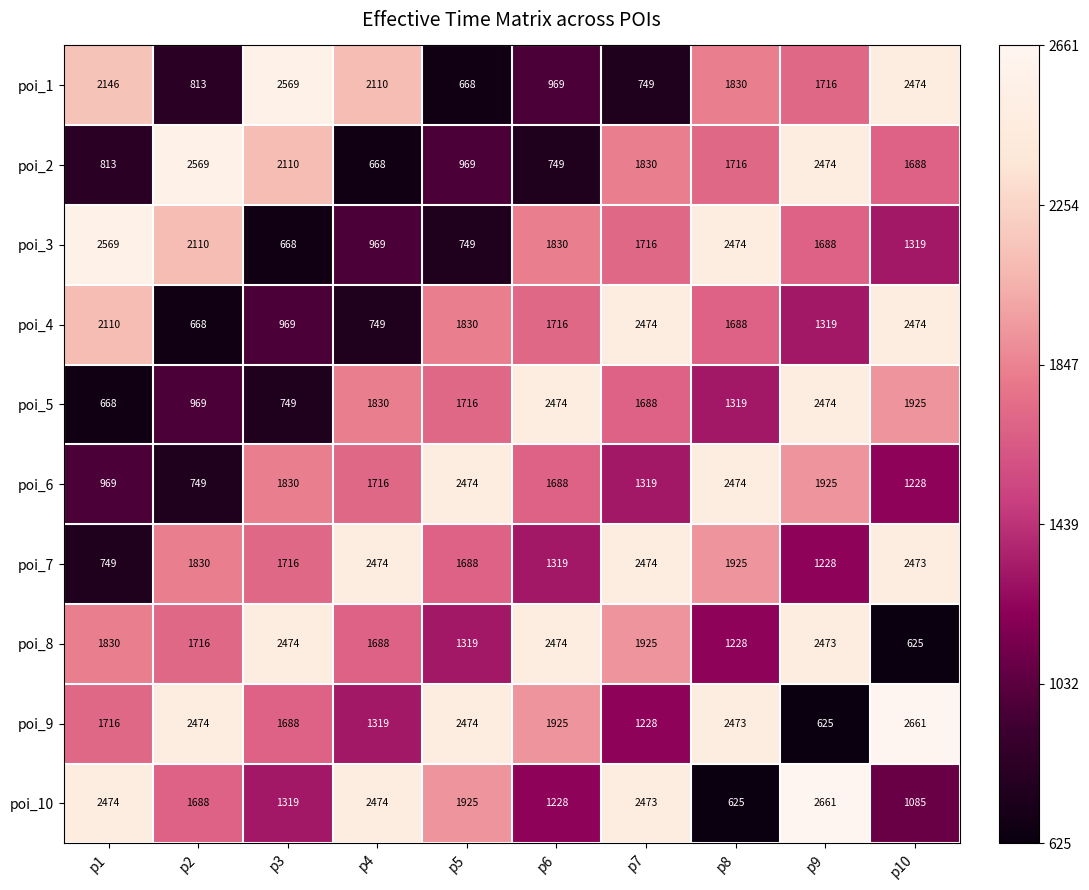

Which series has the largest total across all categories?

poi_9